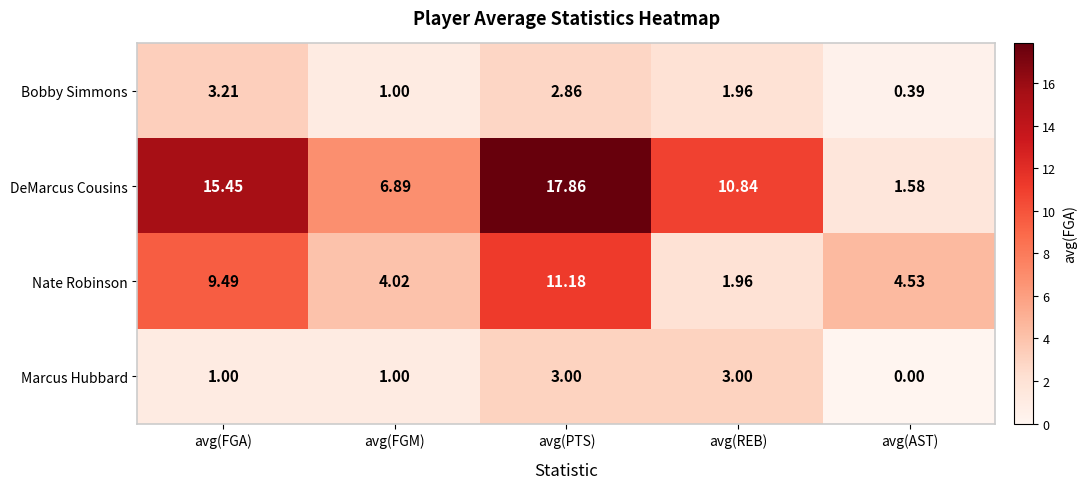

Which series has the widest spread of values?

DeMarcus Cousins